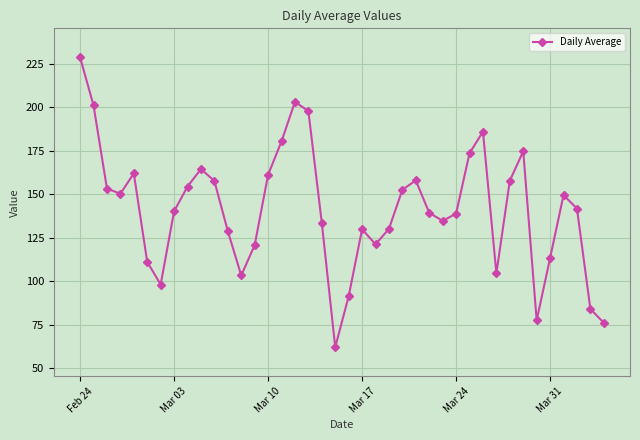

How many points are higher than both their immediate neighbors (excluding endpoints)?

8